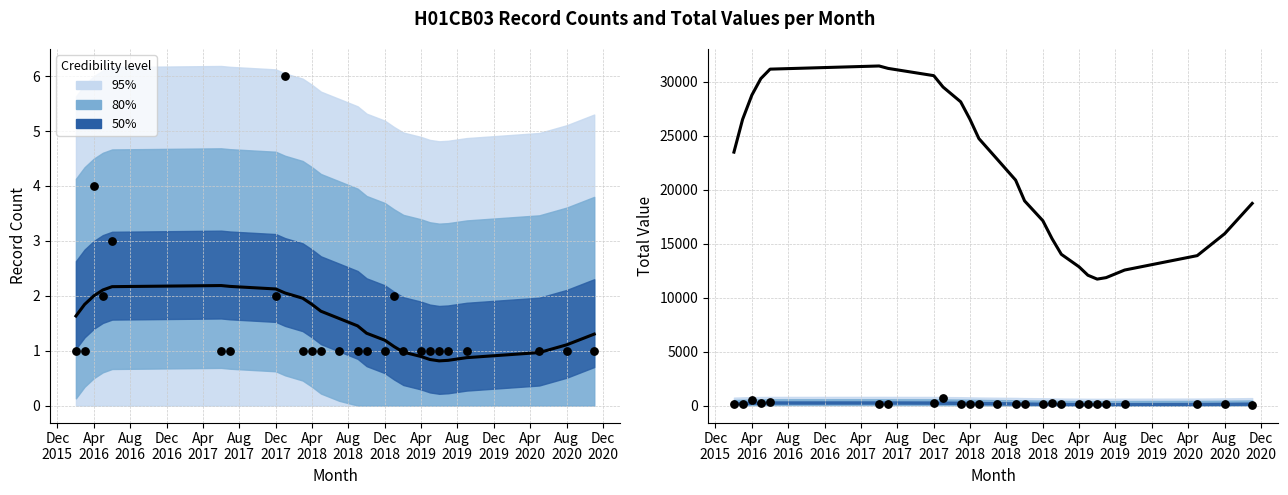

Which series has the largest total across all categories?

Trend